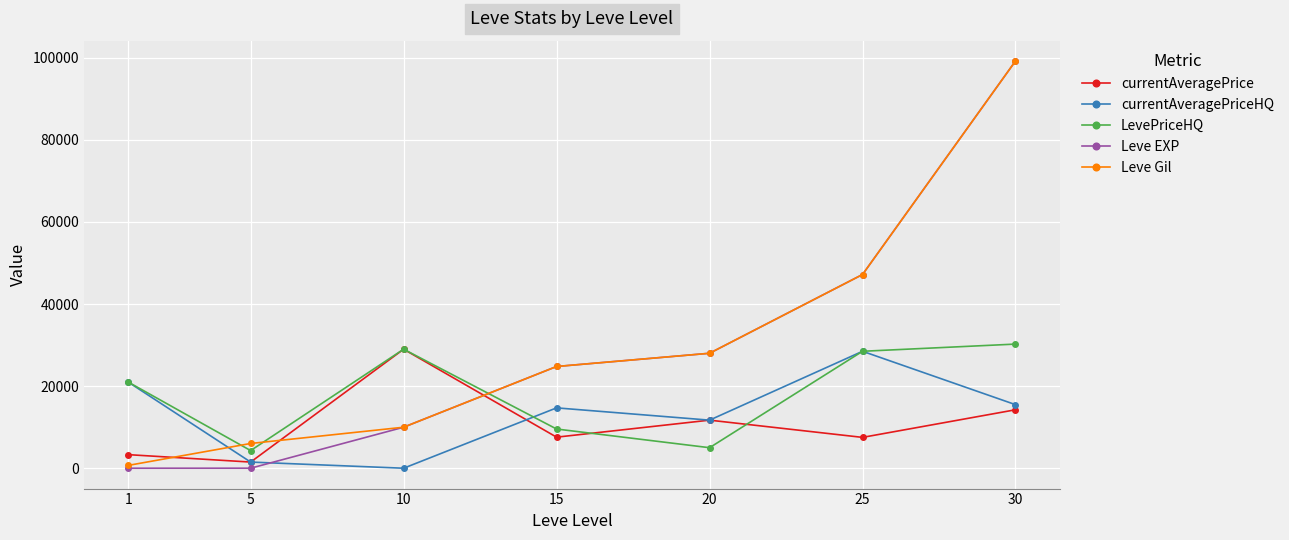

What is the highest value of the currentAveragePrice series?

29000.0